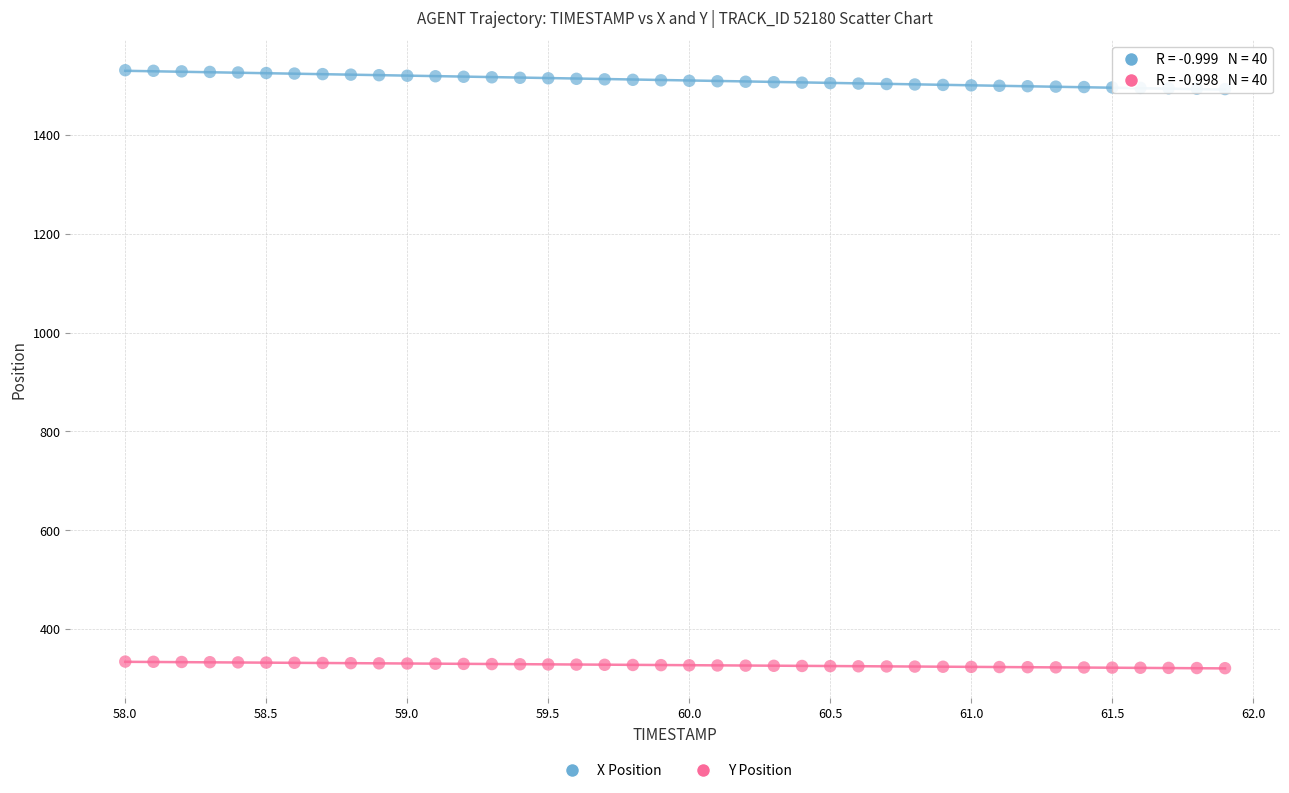

Which series contains the highest Y value?

X Position